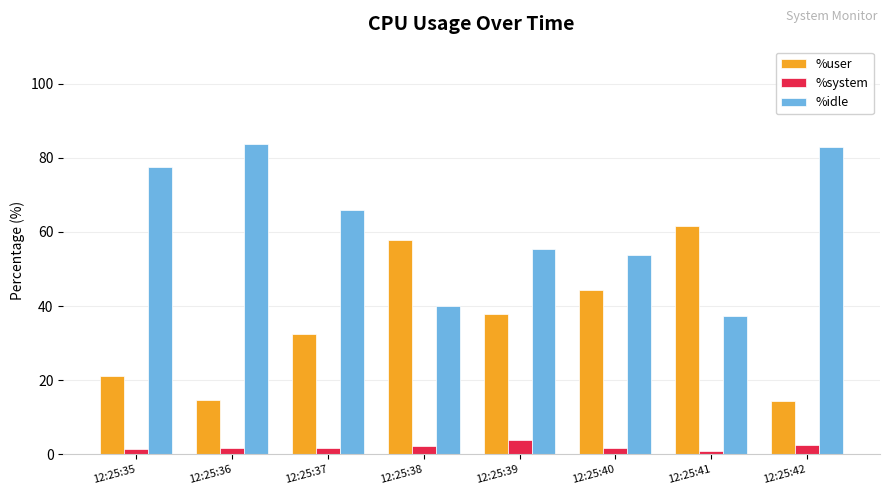

At how many categories does at least one series exceed 74?

3